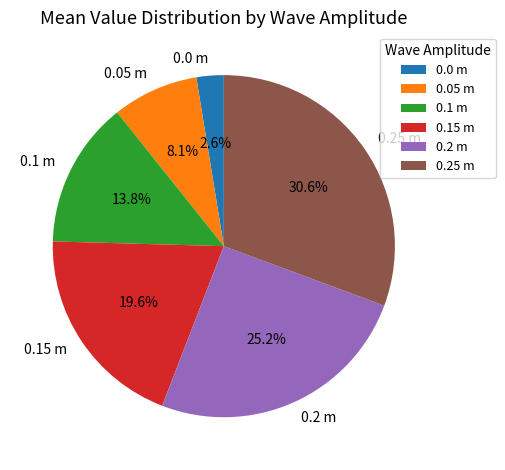

Between 0.25 m and 0.0 m, which is larger?

0.25 m